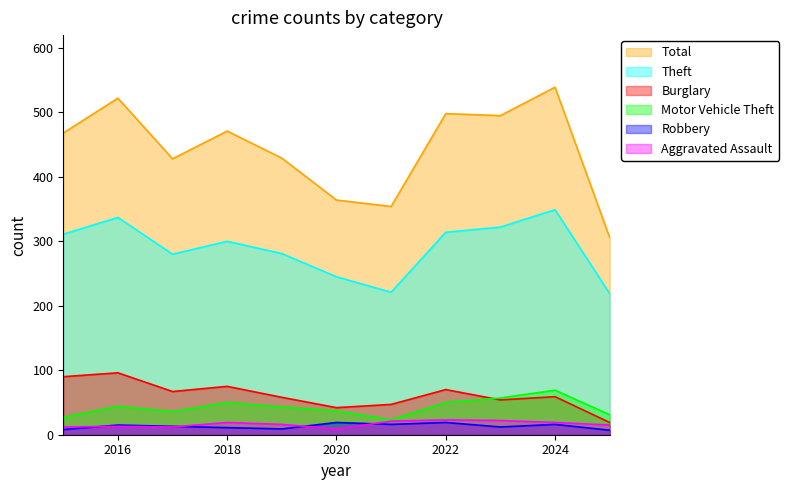

Which series has the largest total across all categories?

Total